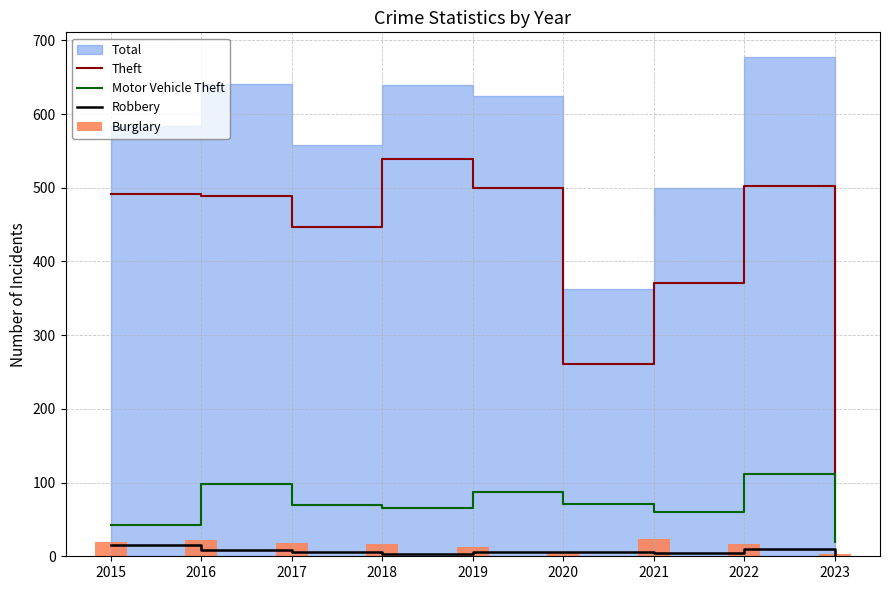

Is it true that Robbery equals 6 at 2017?

True